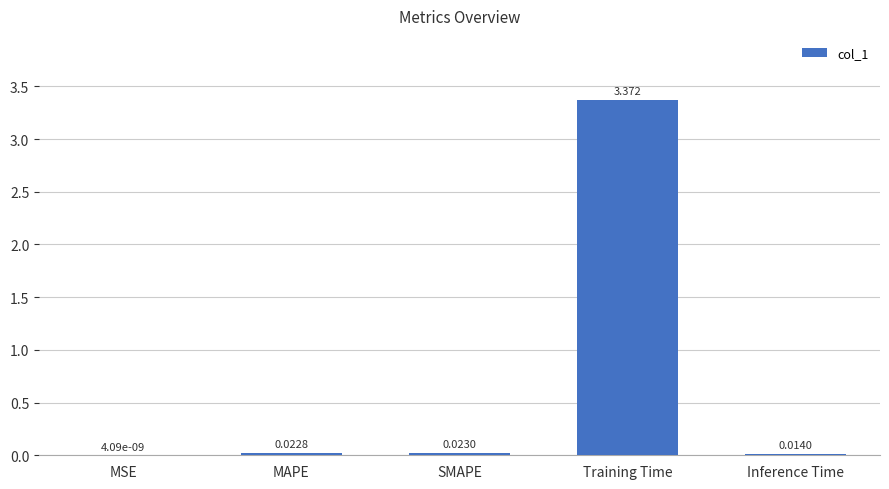

How many data points does each series have?

5